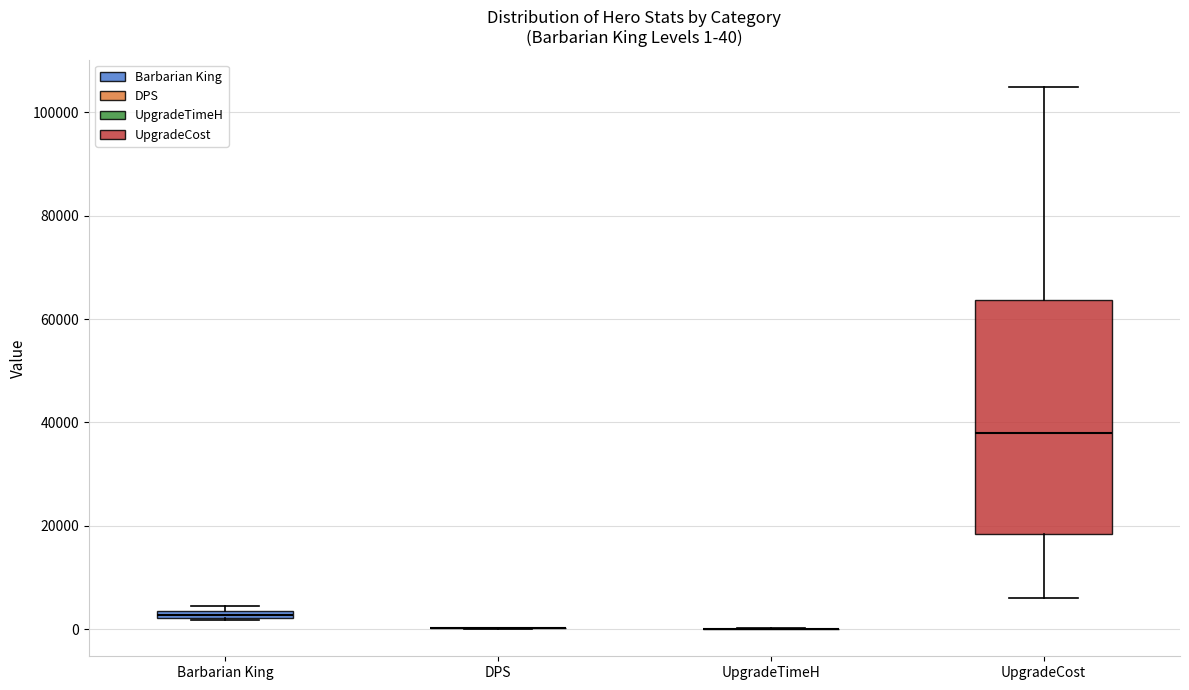

Which box is the tallest, from its lower edge to its upper edge?

UpgradeCost